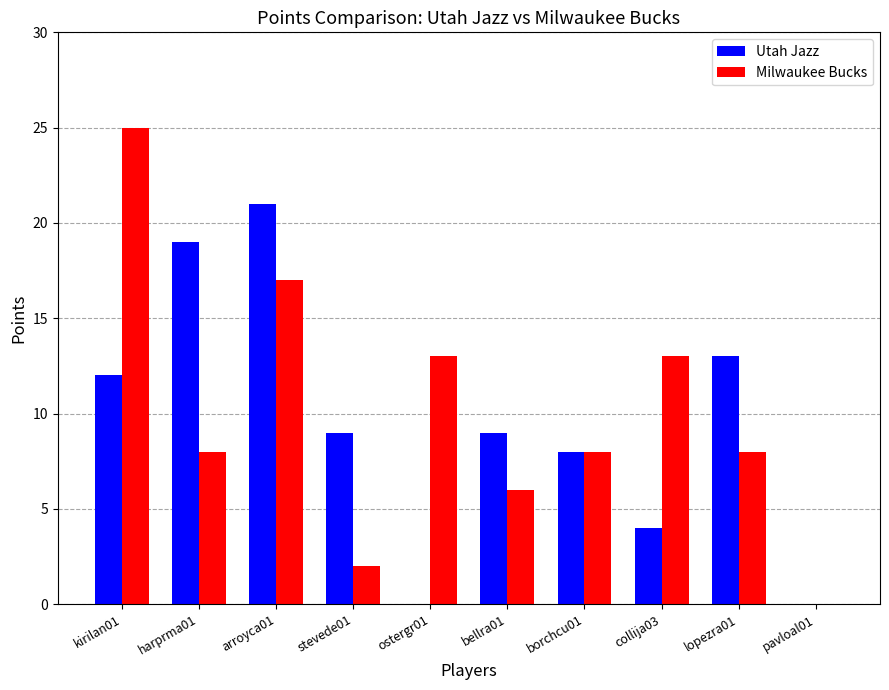

Which series changed the most between ostergr01 and collija03?

Utah Jazz